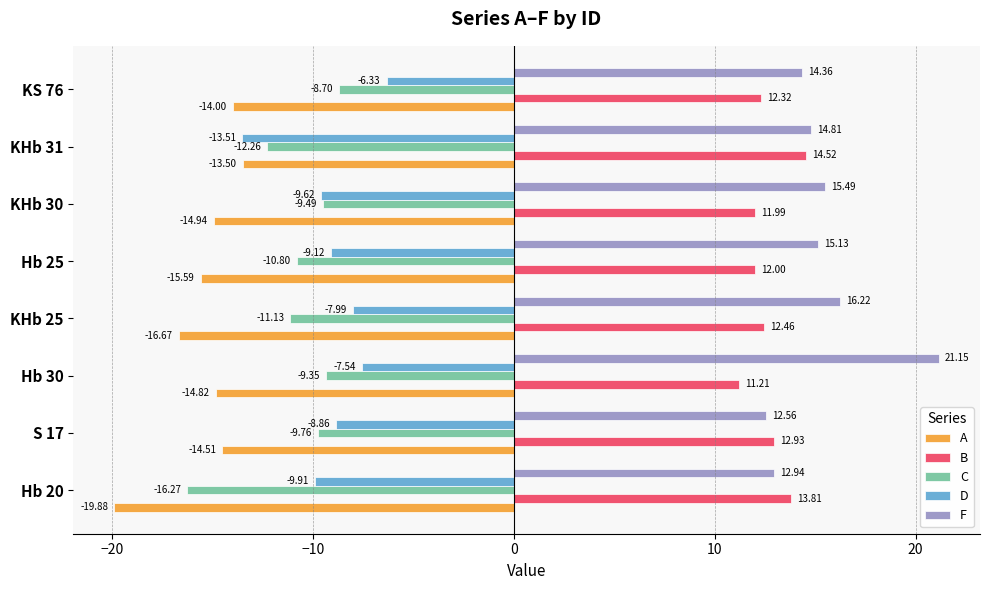

What is the difference between the highest and lowest values at KHb 30?

30.4